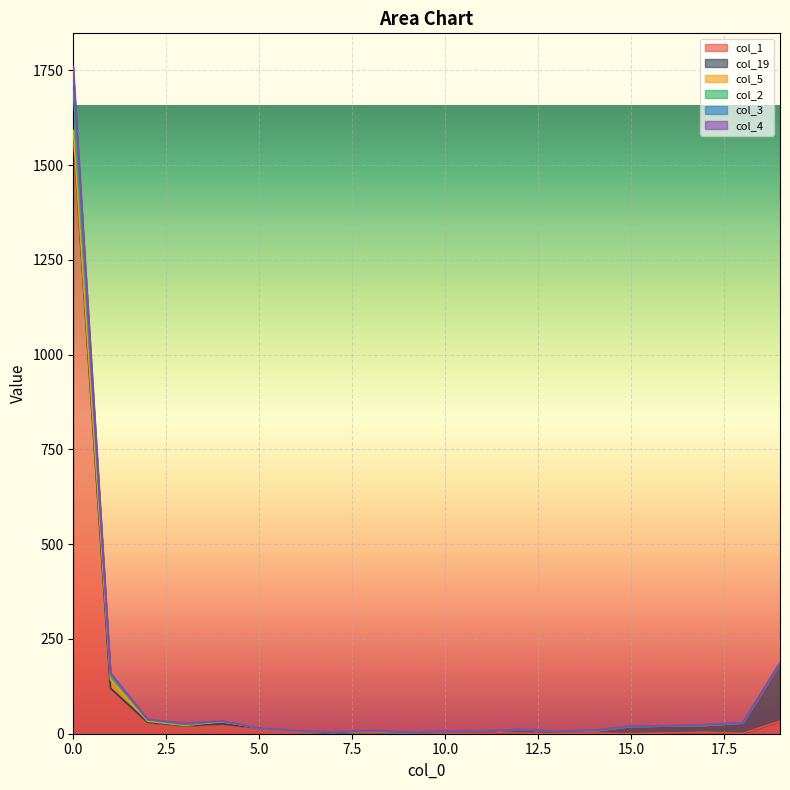

Between 2 and 2, which is larger?

2